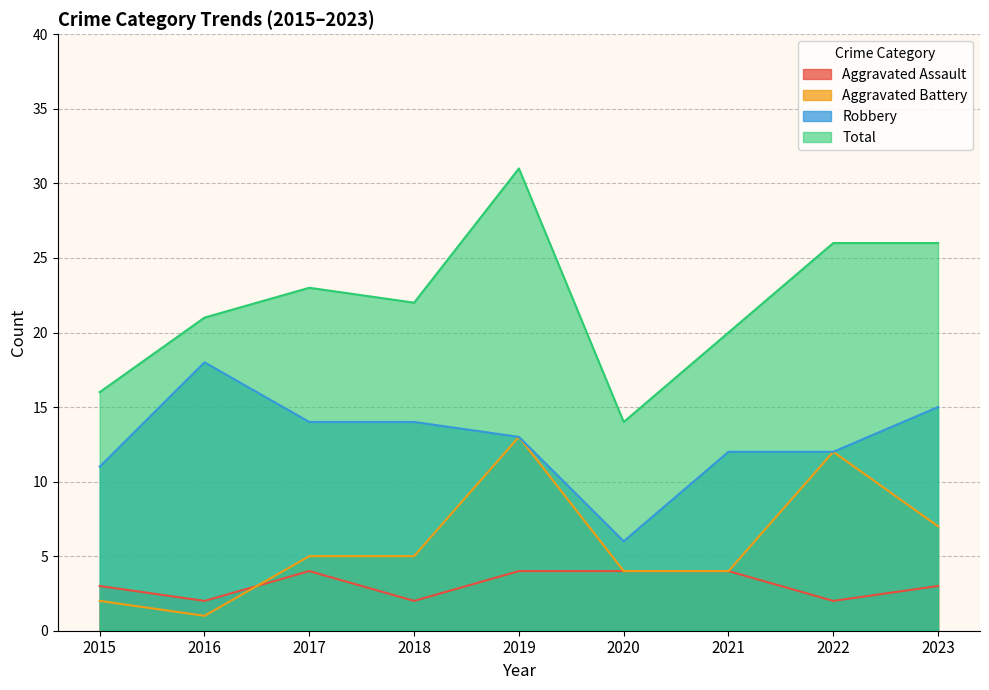

How many values in the Total series exceed 22?

4